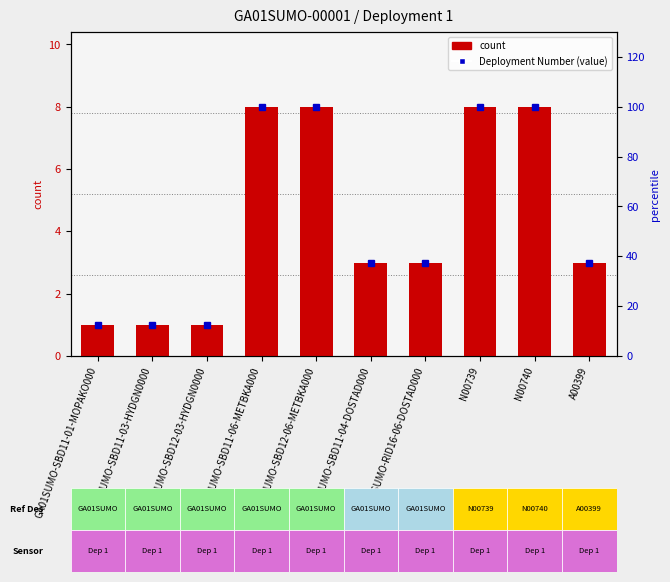

What is the total value across all series at A00399?

40.5